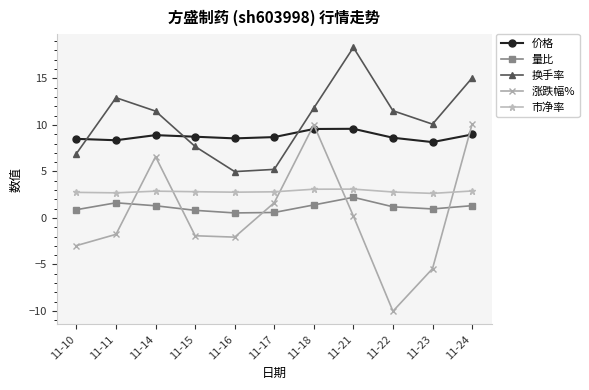

What is the value of the 换手率 point at the 11th from the left?

15.0